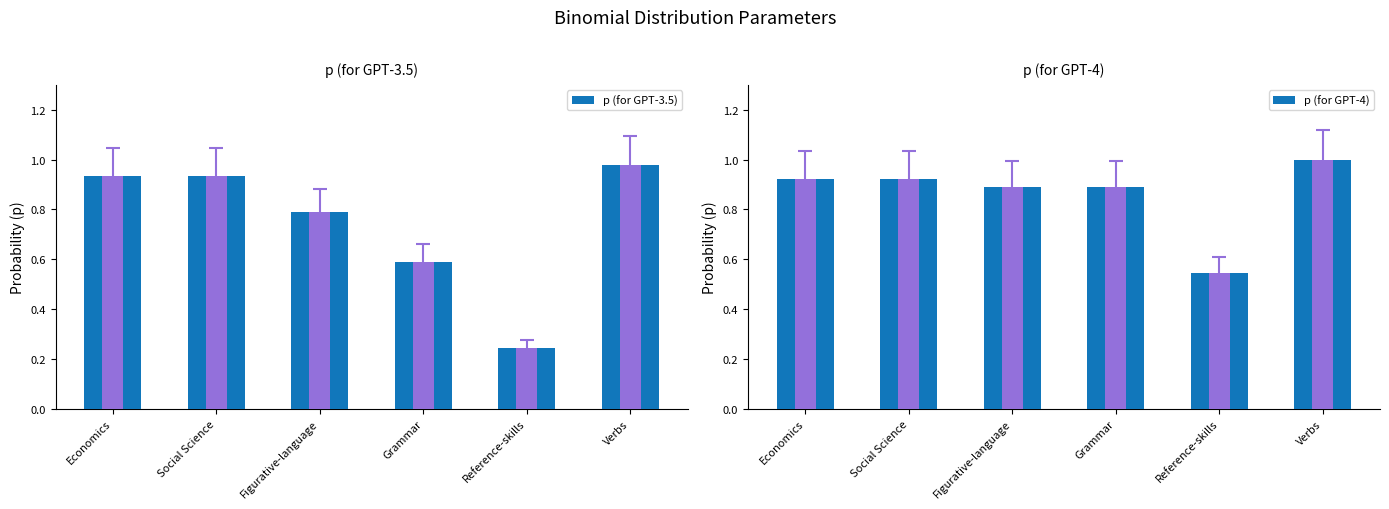

True or false: p (for GPT-4) has a value of 1.2 at Figurative-language.

False